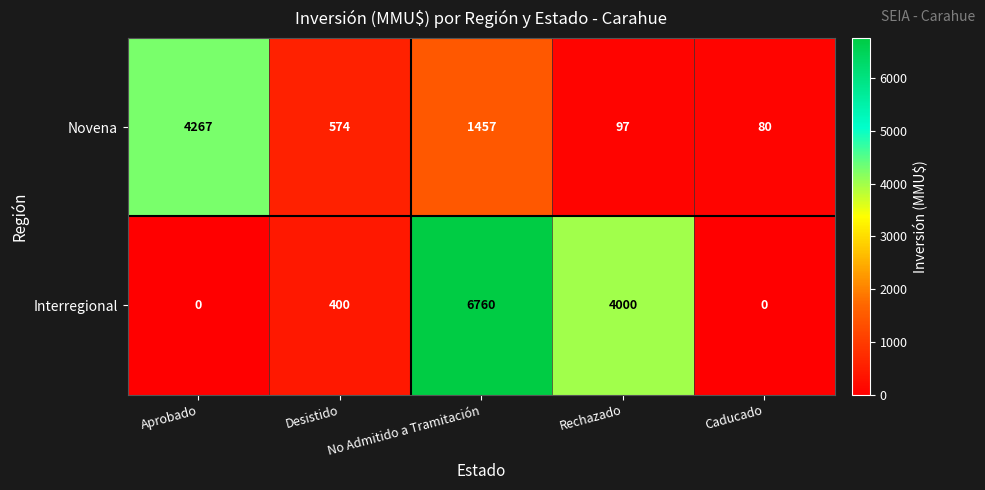

The Interregional series shows 591 at Desistido. True or false?

False